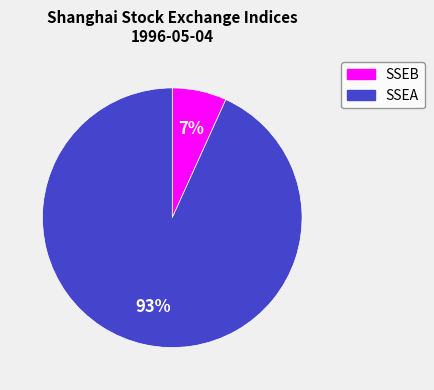

Is there a majority slice in this chart?

Yes